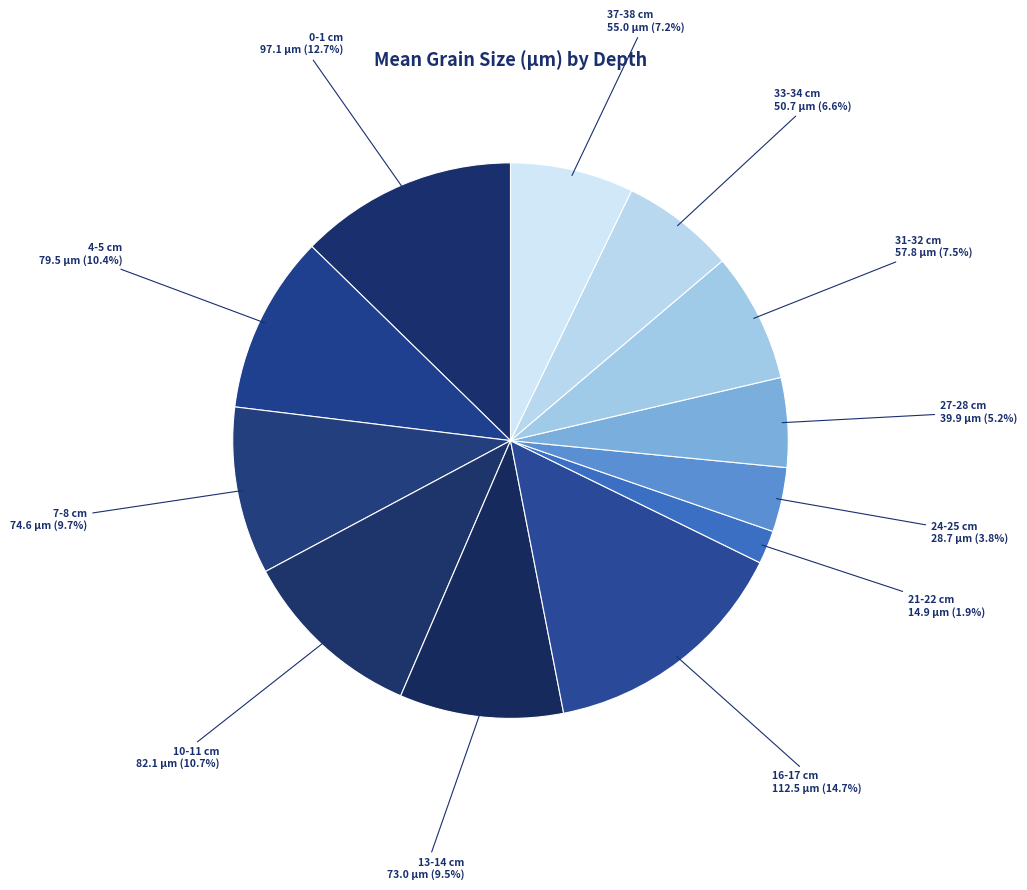

How many segments does this pie chart have?

12